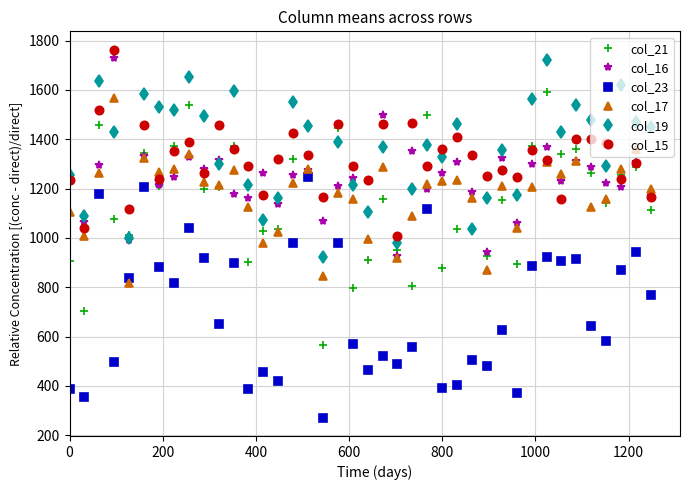

How many interior local peaks does the col_16 series have?

14